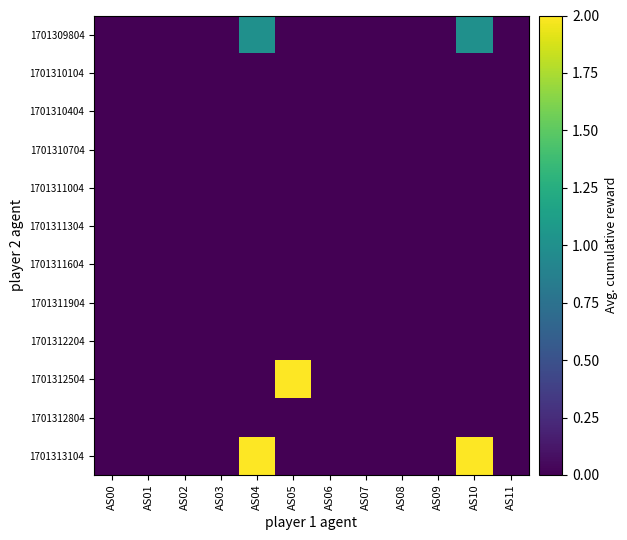

Between AS04 and AS07, which series saw the biggest shift?

1701313104